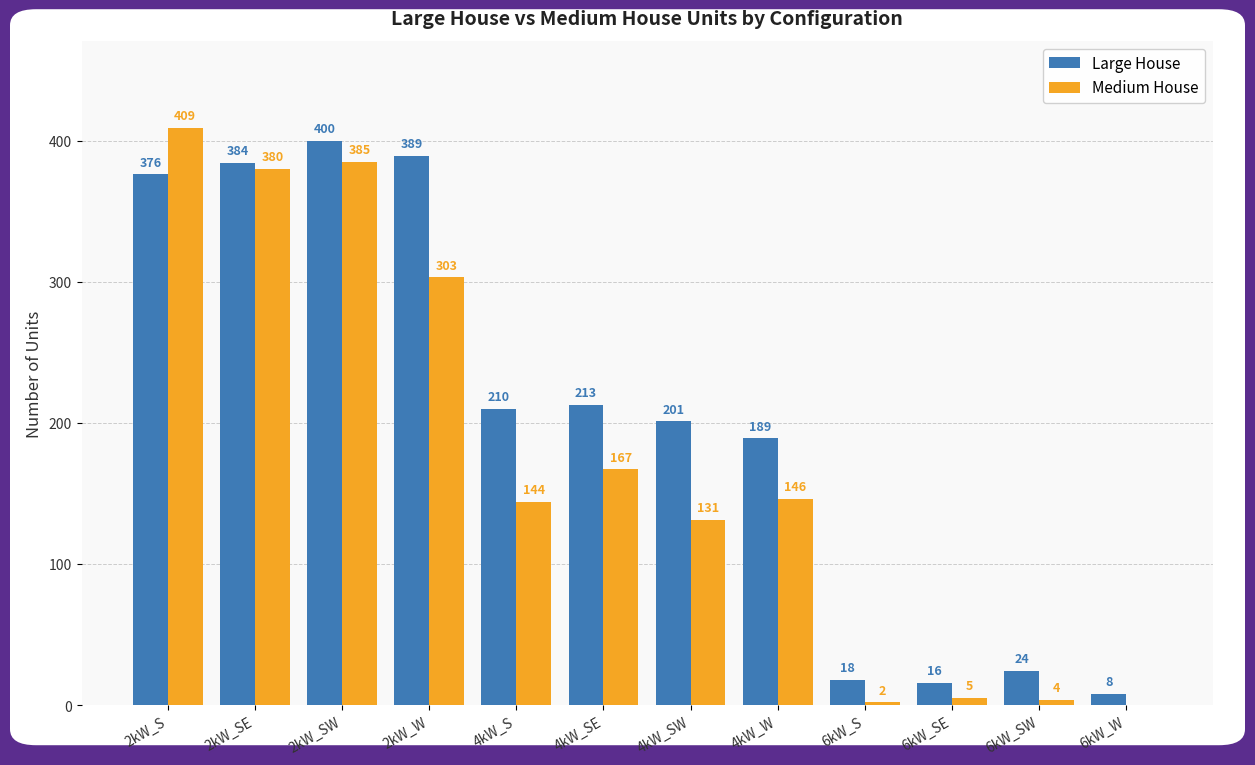

What is the approximate value of Medium House at 2kW_S?

409